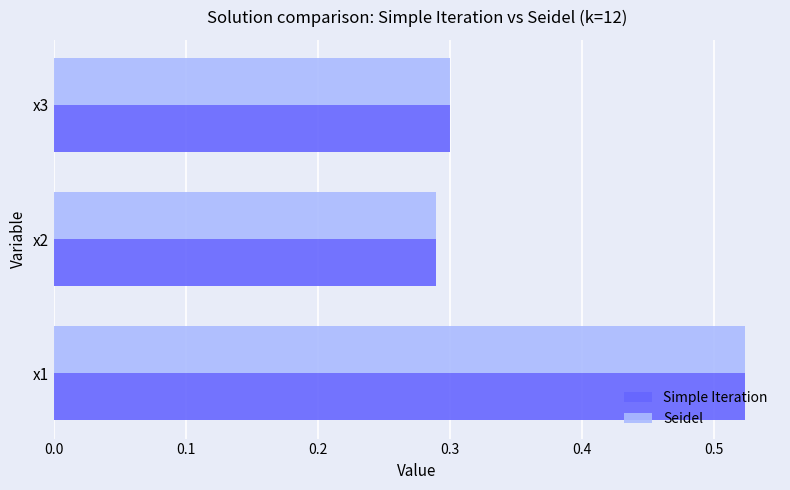

Where is Seidel nearest to the value 0?

x2